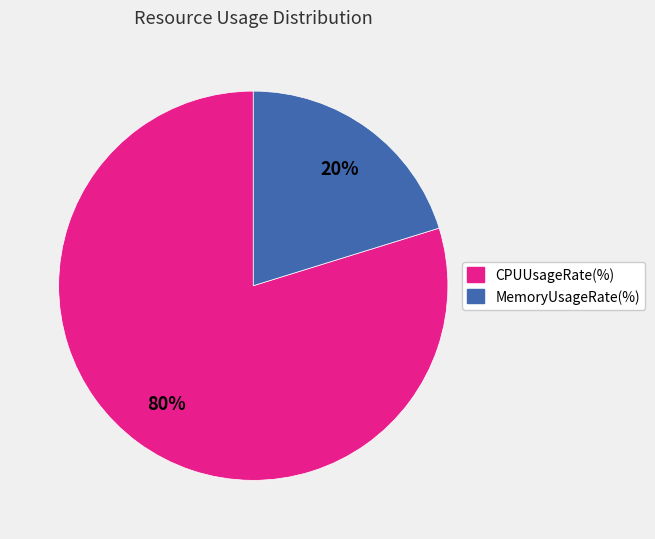

Between CPUUsageRate(%) and MemoryUsageRate(%), which is larger?

CPUUsageRate(%)